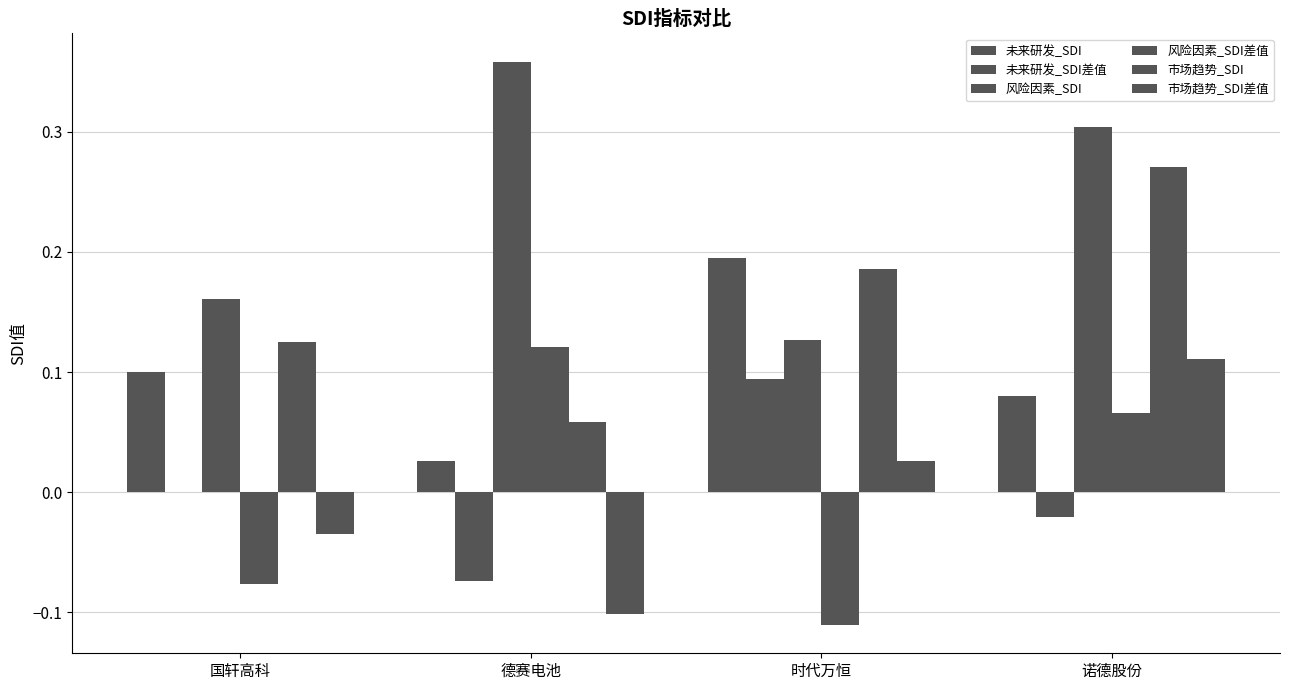

List the series in order of their peak value, highest first.

风险因素_SDI, 市场趋势_SDI, 未来研发_SDI, 风险因素_SDI差值, 市场趋势_SDI差值, 未来研发_SDI差值